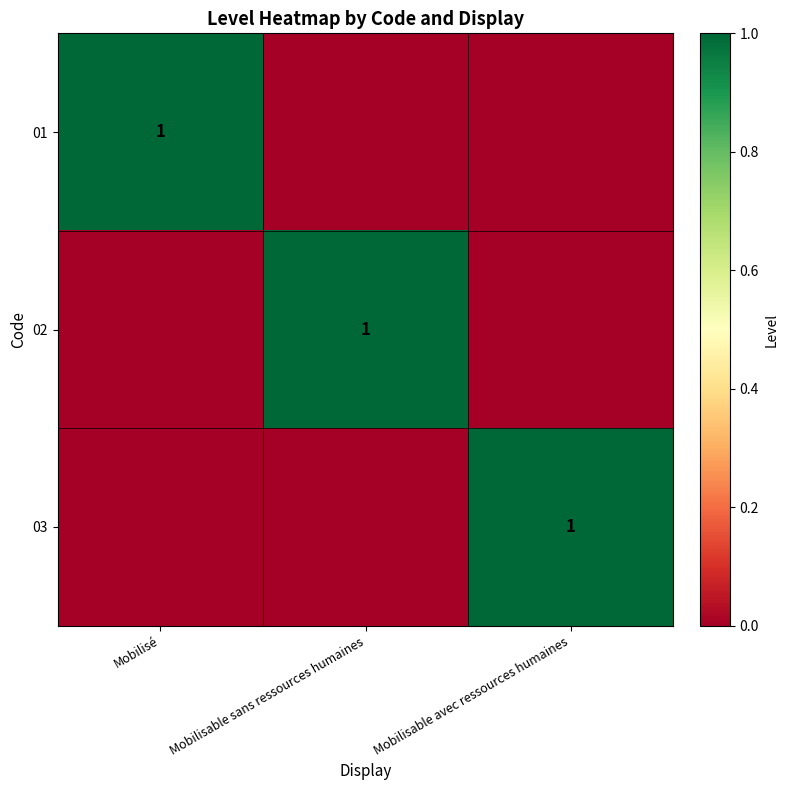

True or false: 02 has a value of 1 at Mobilisable sans ressources humaines.

True